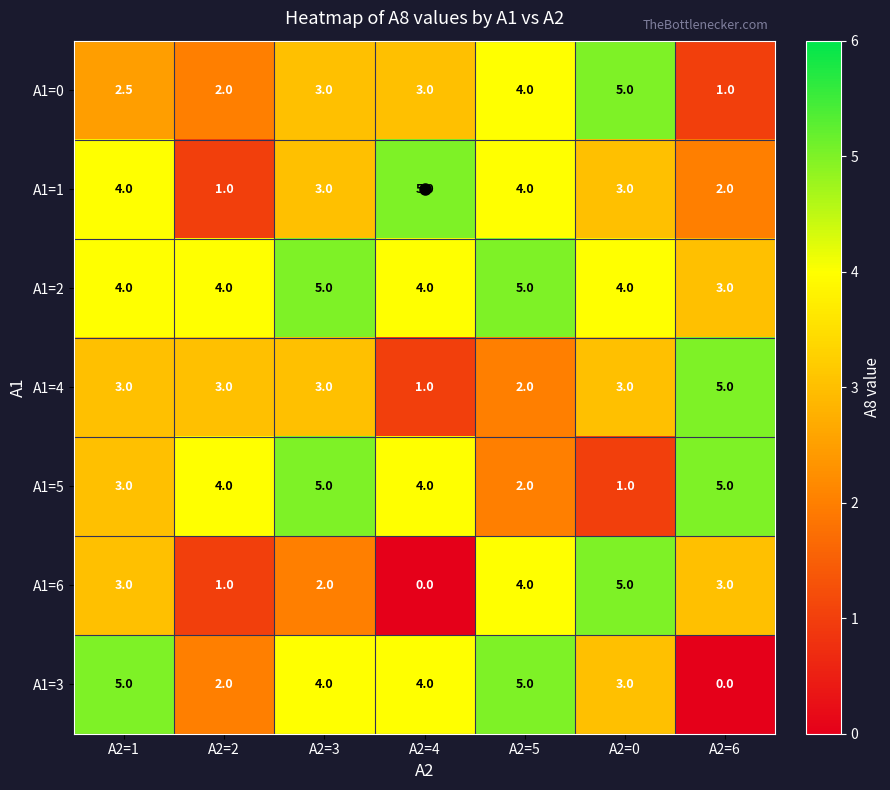

What is the sum of all A1=3 values?

23.0